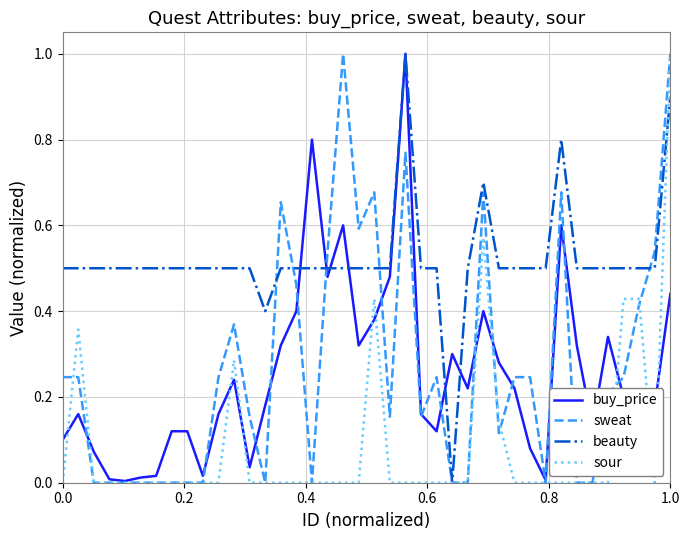

What is the maximum value for beauty?

1.0